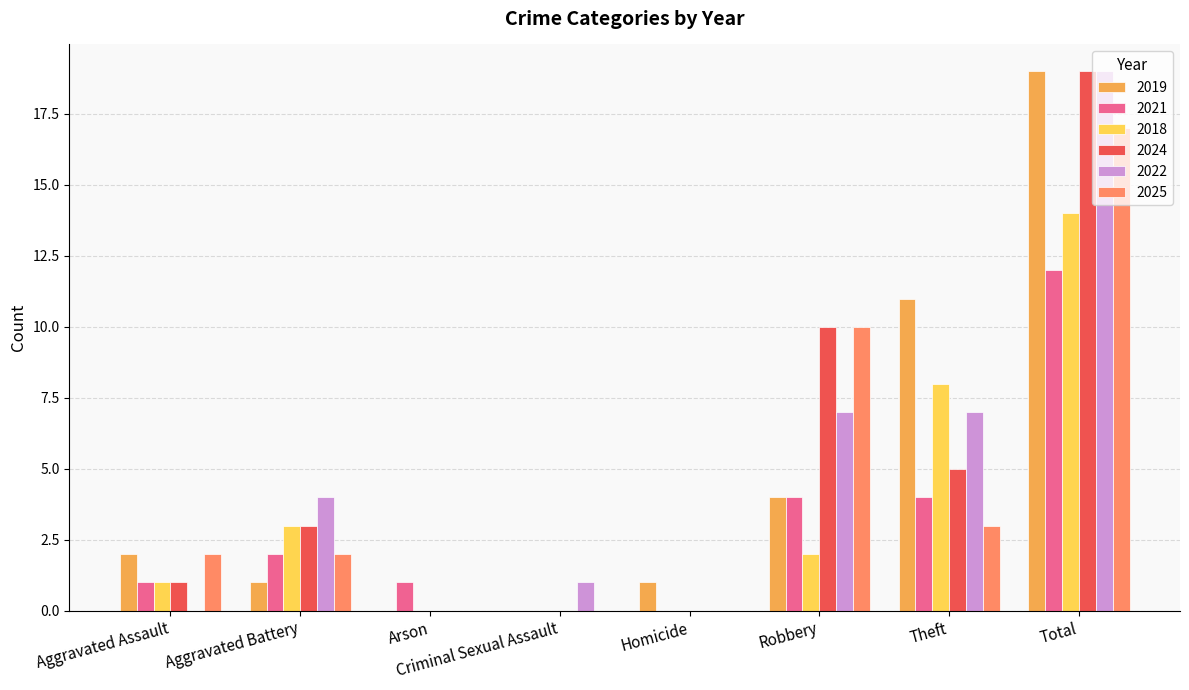

At which category is the sum across all series the highest?

Total